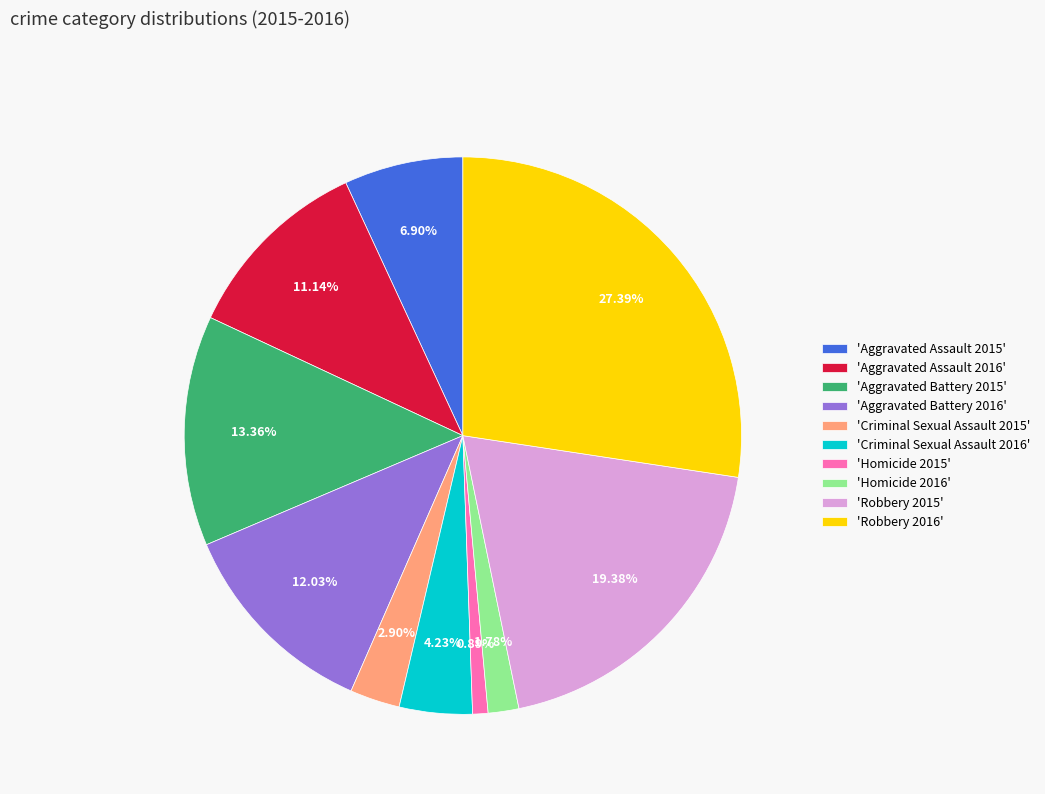

Which category has the biggest portion of the pie?

'Robbery 2016'